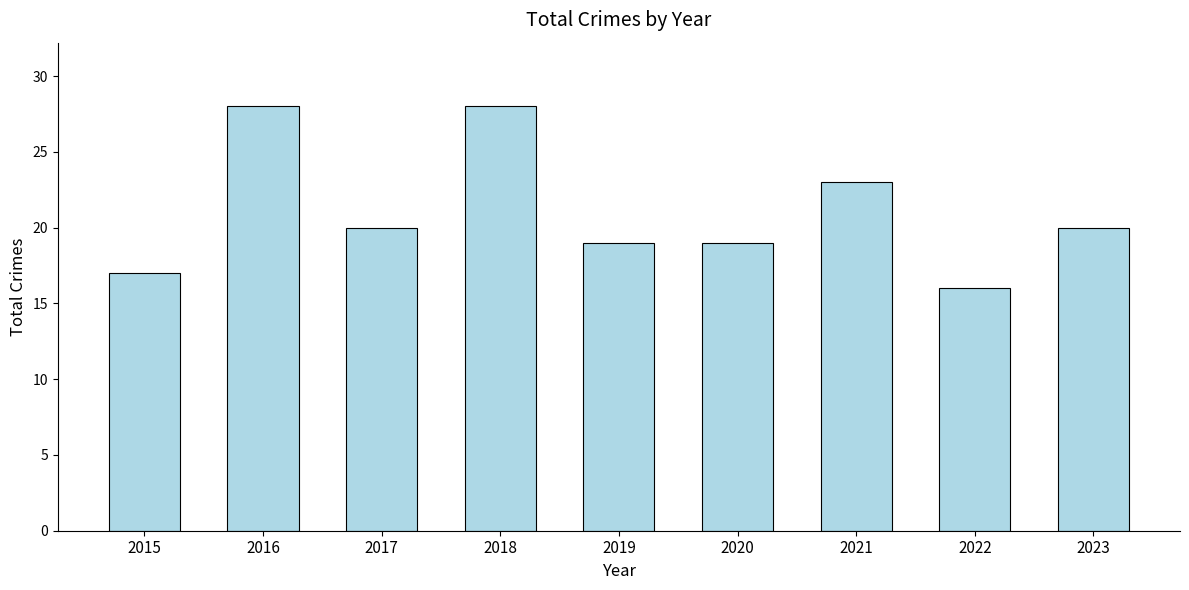

Where is the data nearest to the value 22?

2021